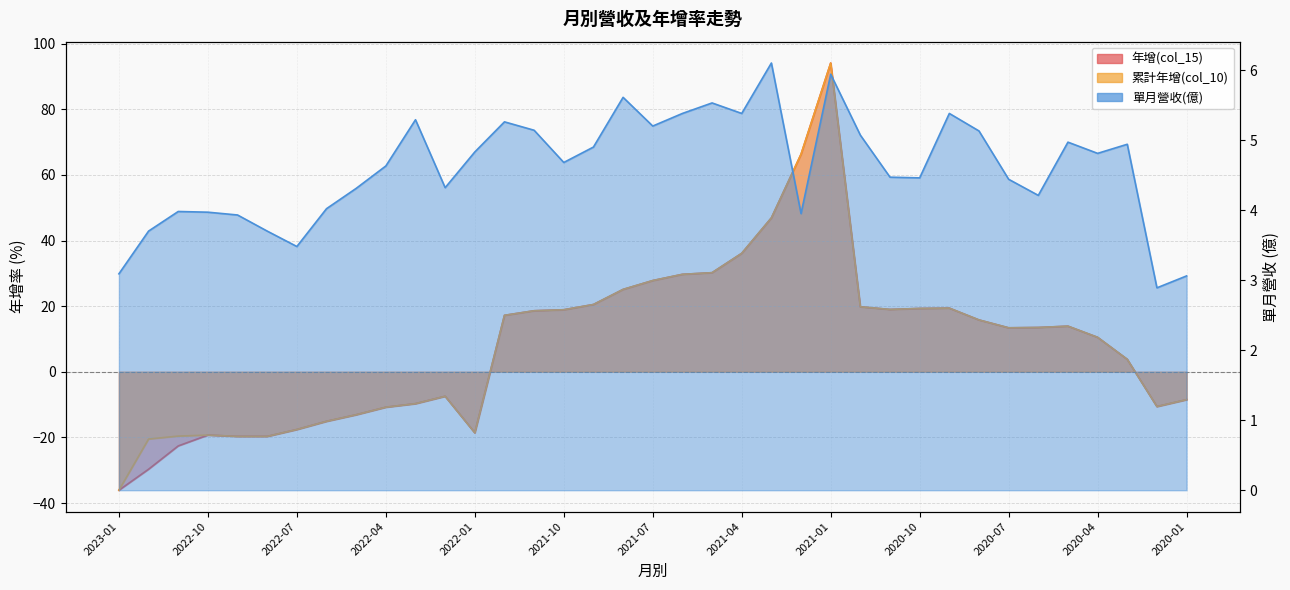

What position from the right is 2021-08?

20